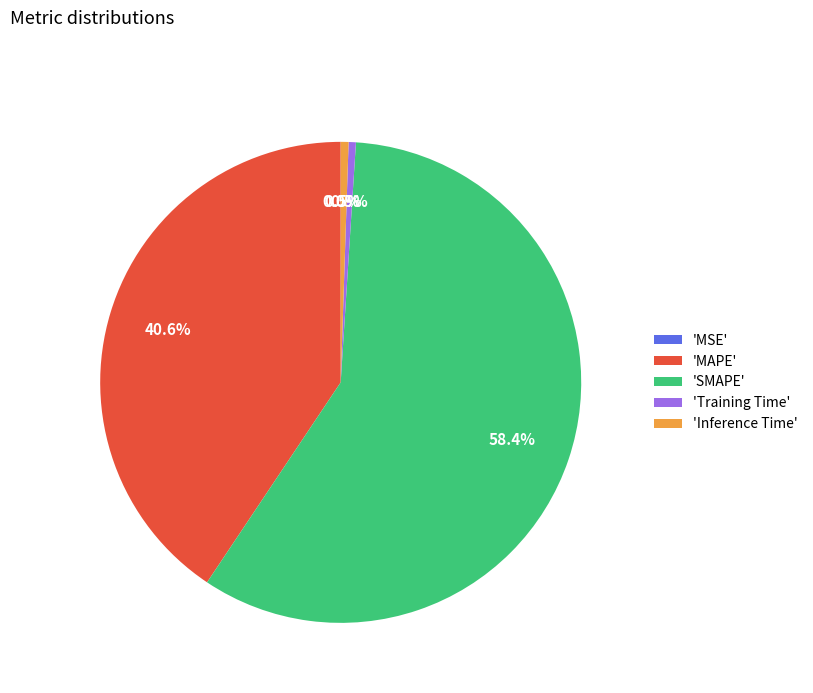

Does 'SMAPE' account for over 50% of the chart?

Yes